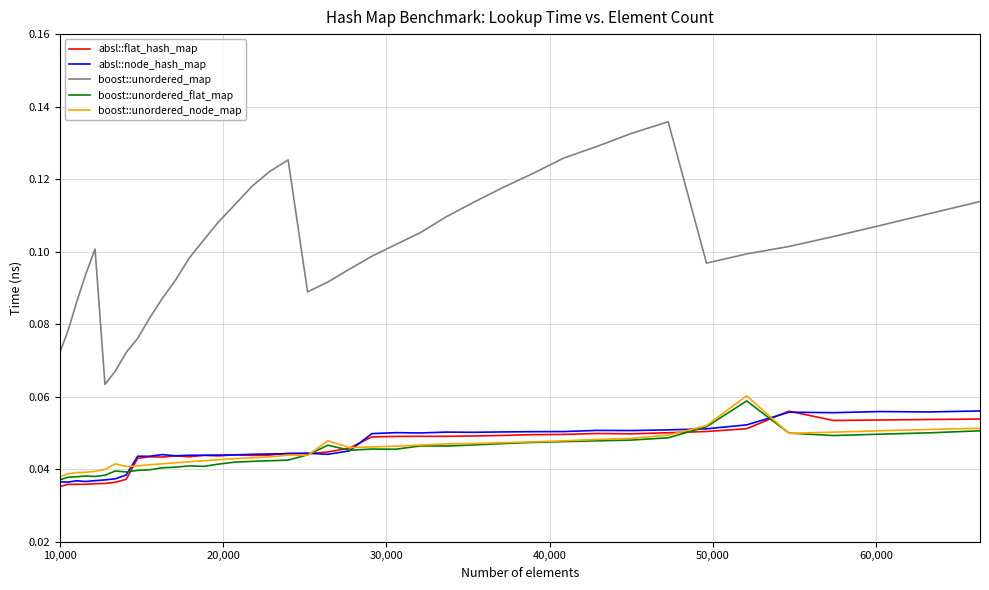

Is this an area chart (filled region under the line)?

No